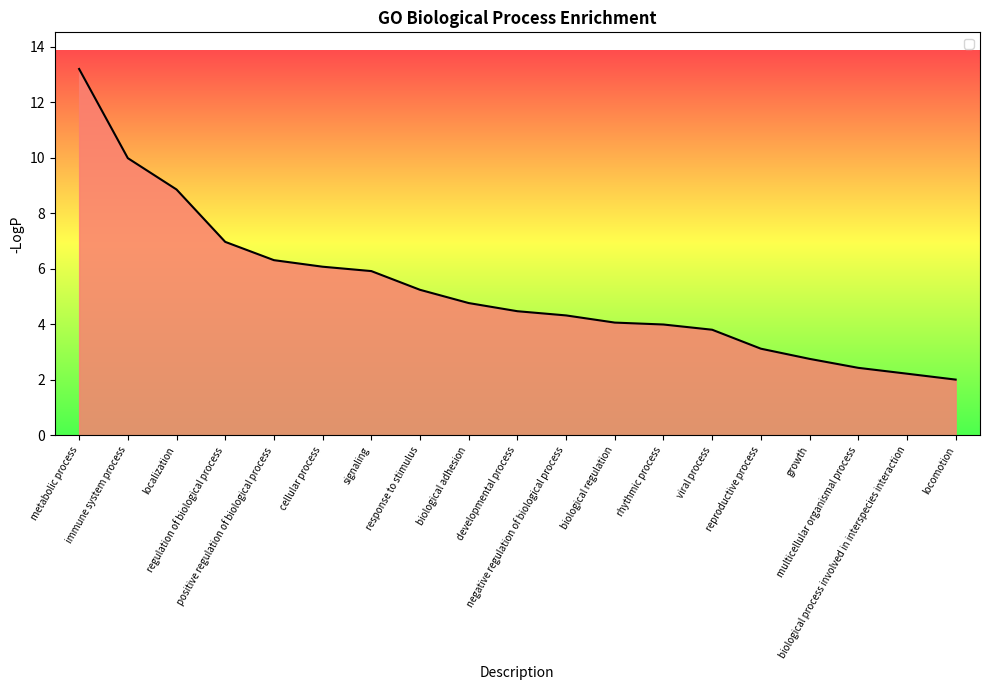

What is the difference between the maximum and minimum values?

11.2